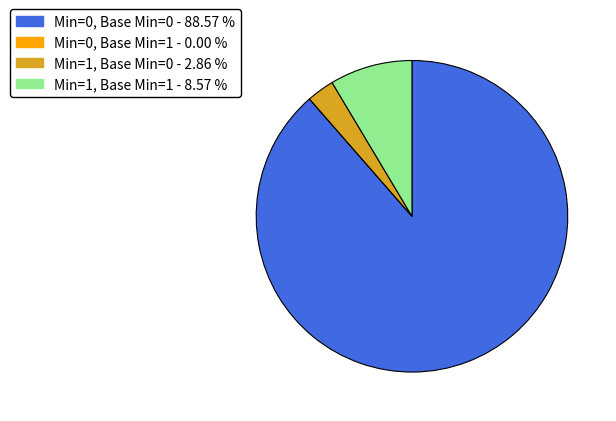

Does any single category account for the majority?

Yes